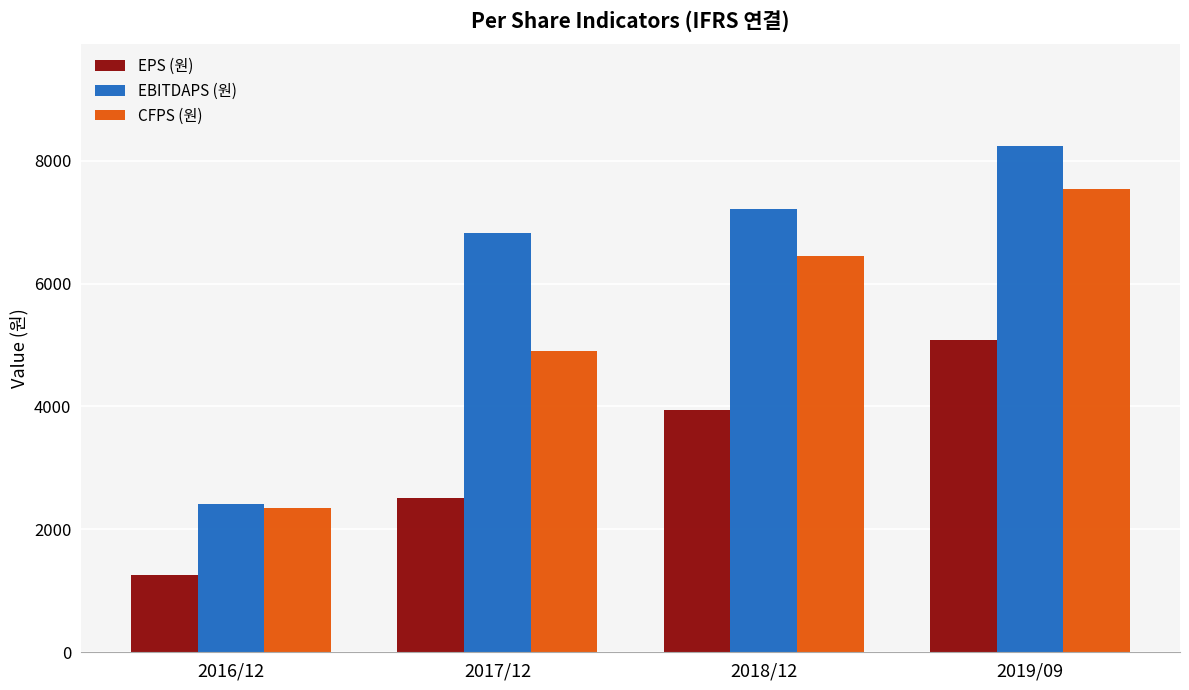

Which series changed the most between 2016/12 and 2018/12?

EBITDAPS (원)